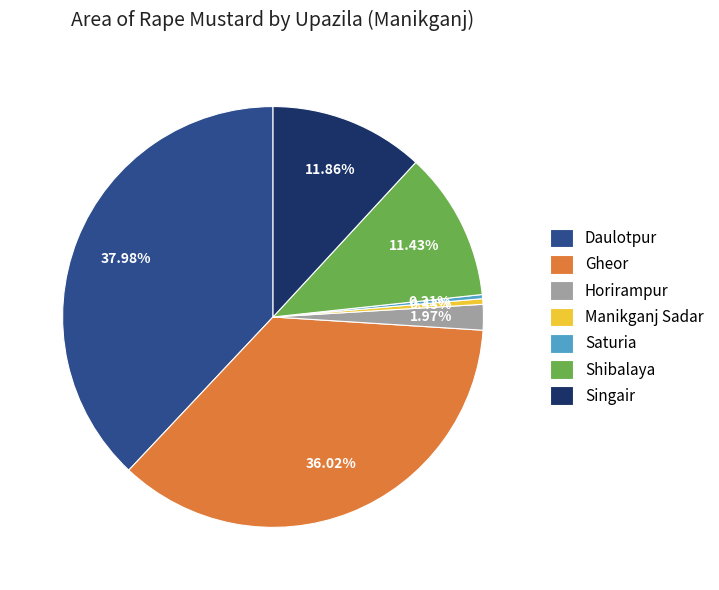

To the nearest percent, what is the difference between the Gheor and Shibalaya slice percentages?

25%